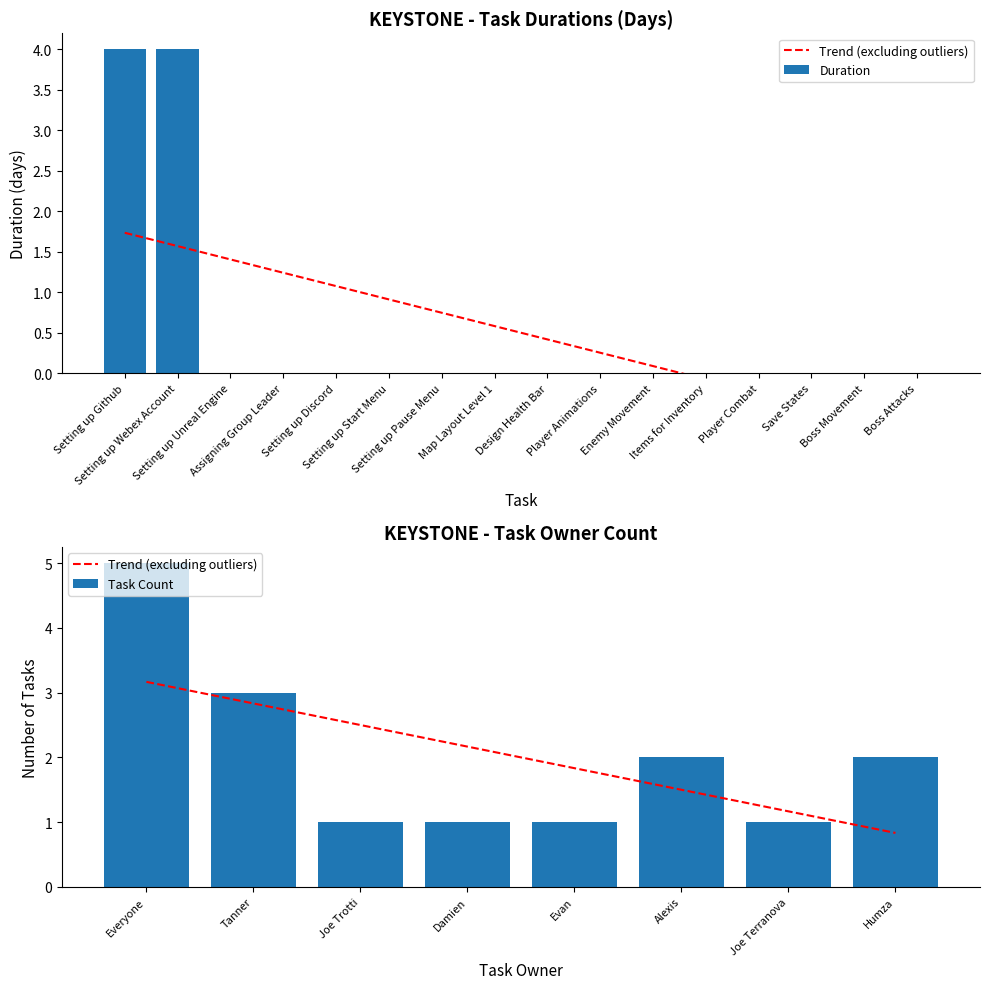

What is the sum of all Duration values?

8